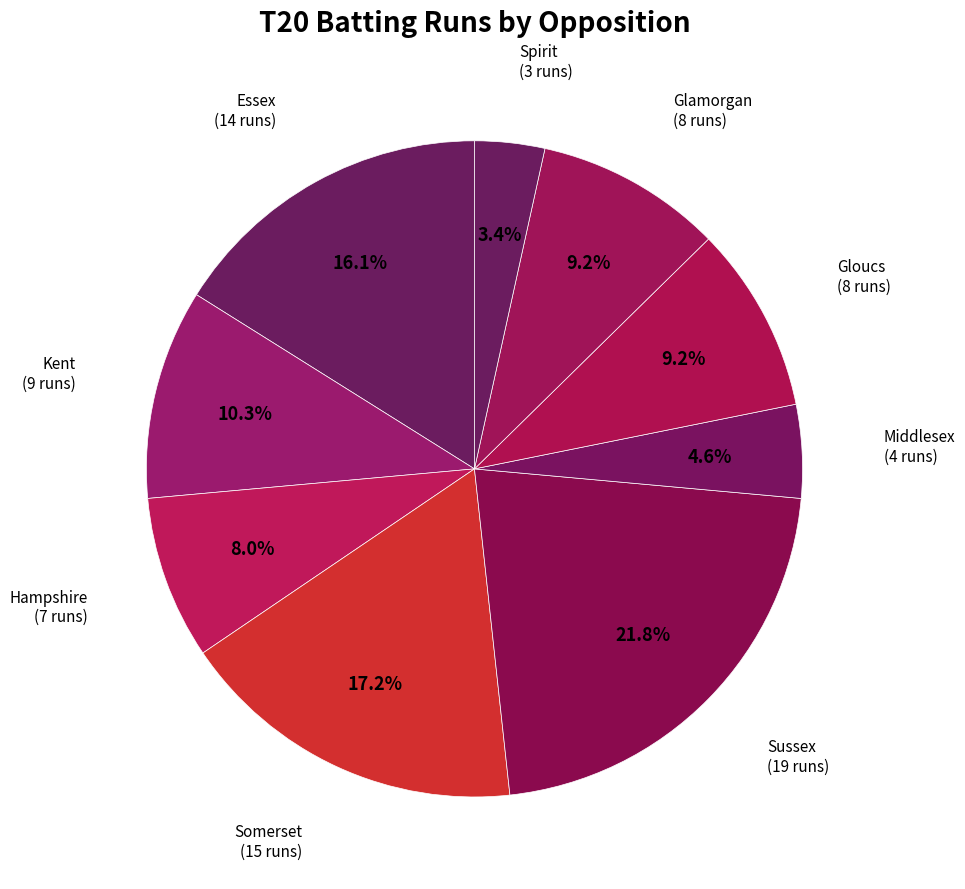

To the nearest percent, what is the difference between the largest and smallest slice percentages?

19%